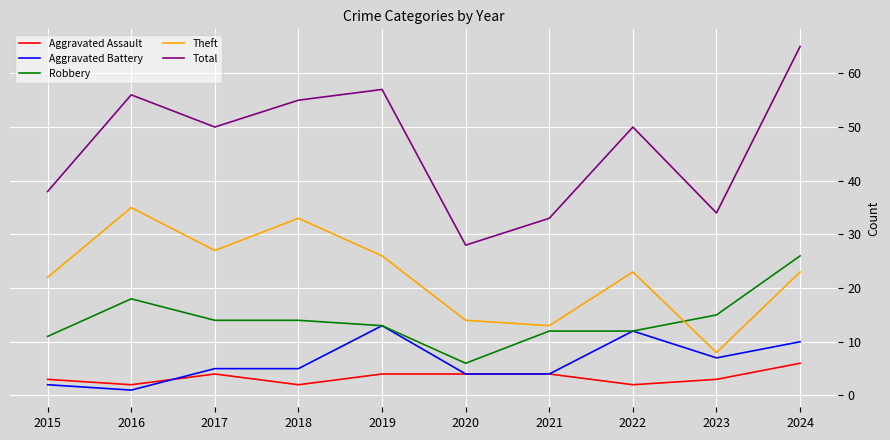

What are all the series names shown in the legend?

Aggravated Assault, Aggravated Battery, Robbery, Theft, Total